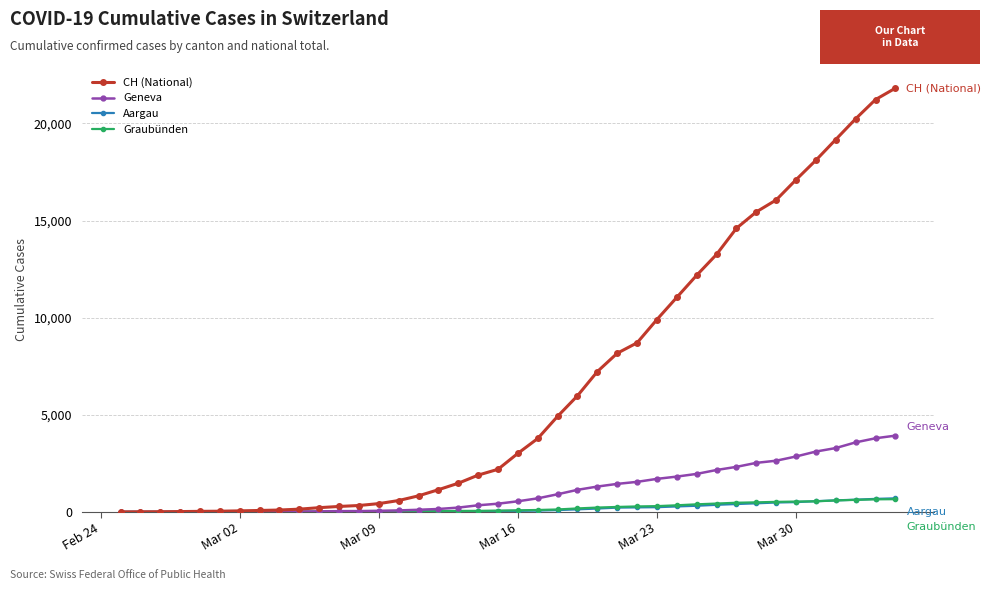

What is the maximum value shown in the chart?

21813